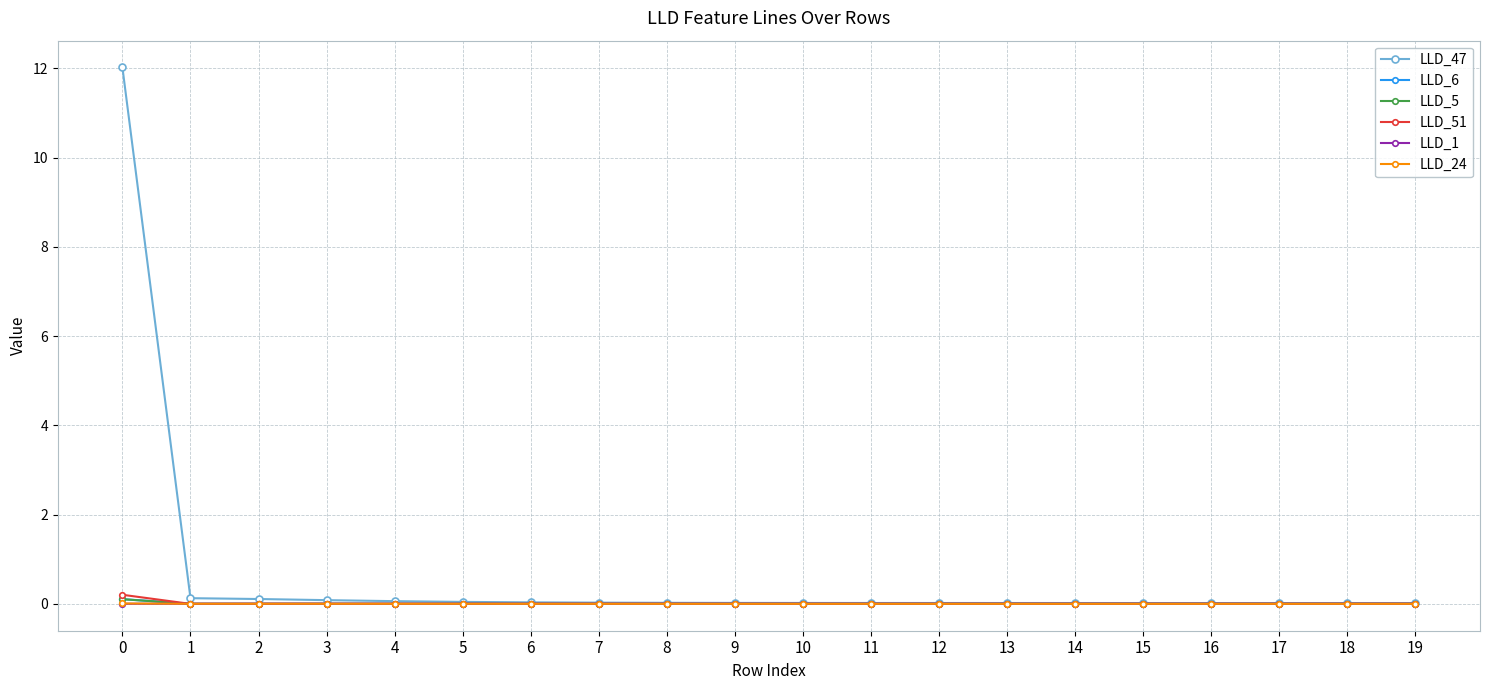

Is it true that LLD_1 equals 0.0 at 12?

True